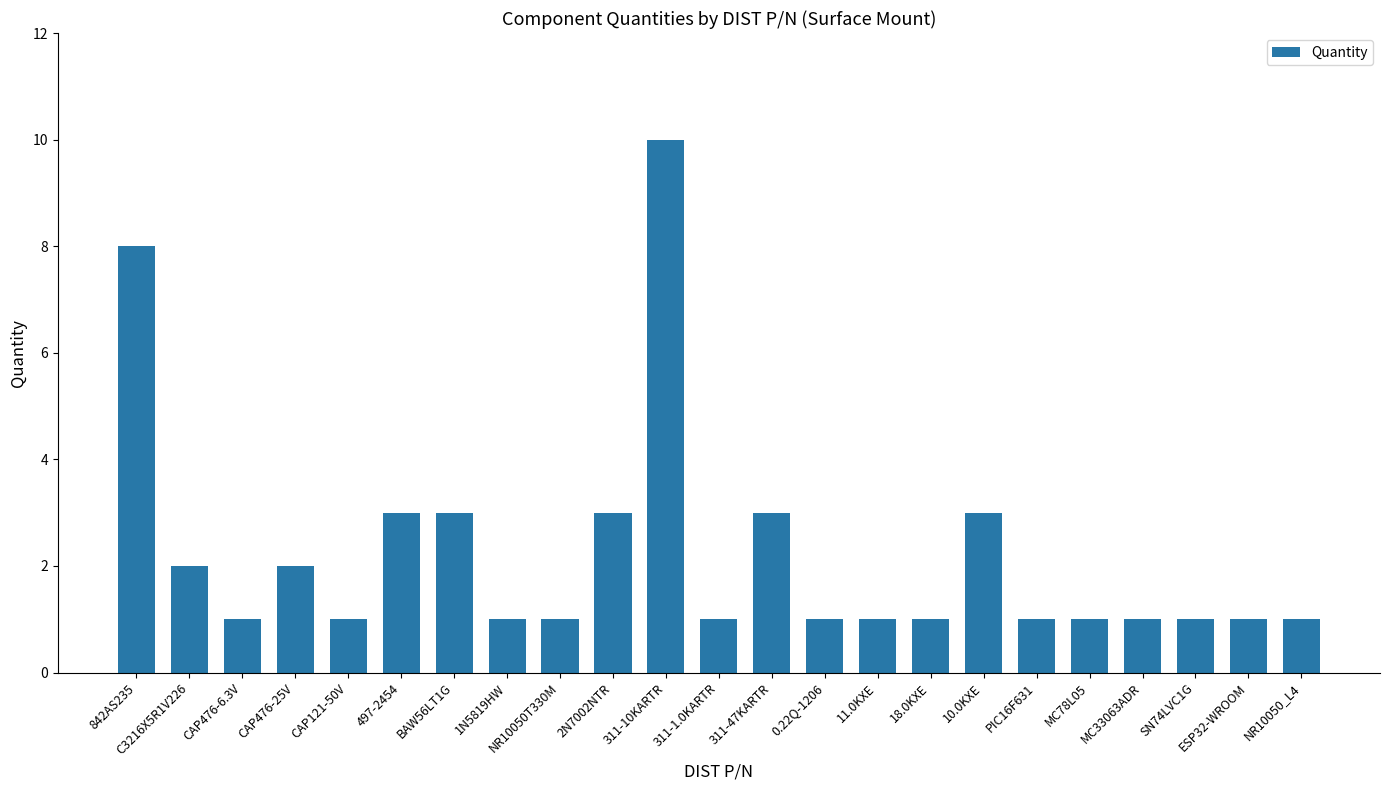

Reading right to left, list all the values displayed in this chart.

1	1	1	1	1	1	3	1	1	1	3	1	10	3	1	1	3	3	1	2	1	2	8